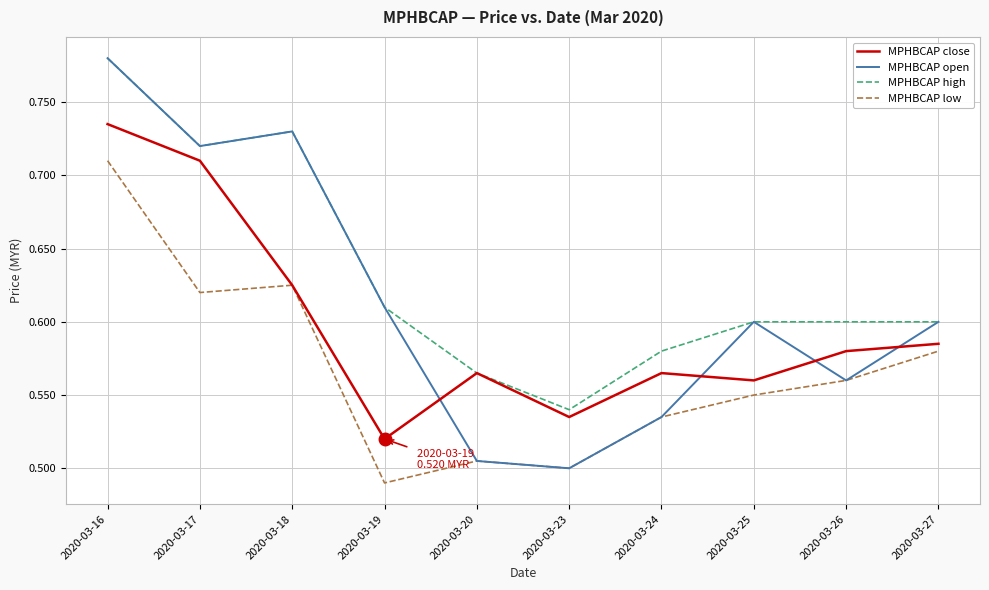

What is the difference between the second highest and minimum values in the MPHBCAP low series?

0.1